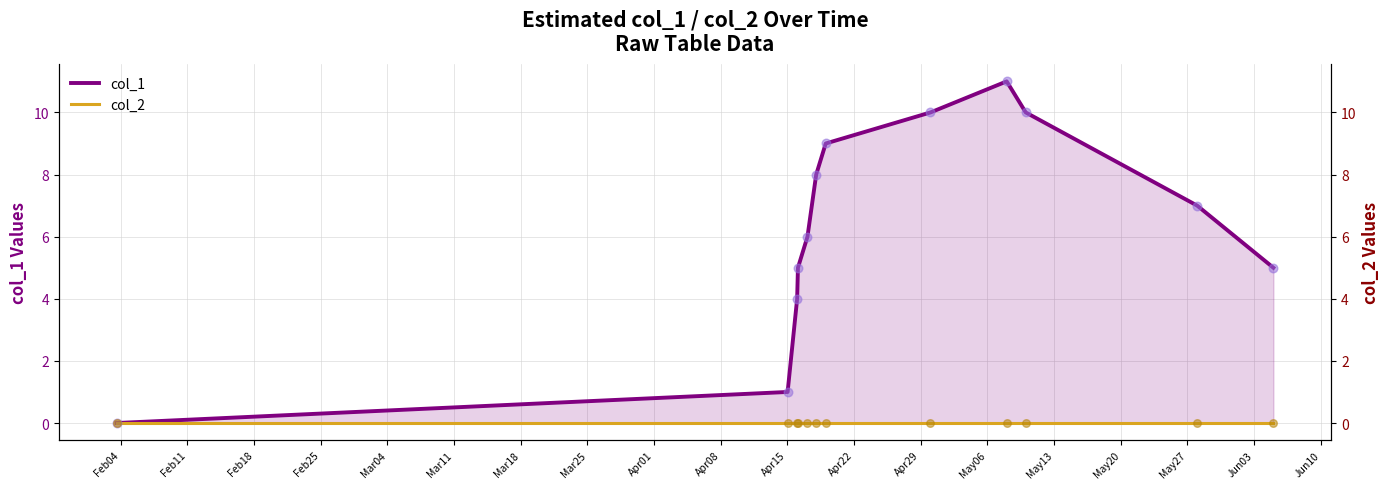

Which series has the largest total across all categories?

col_1